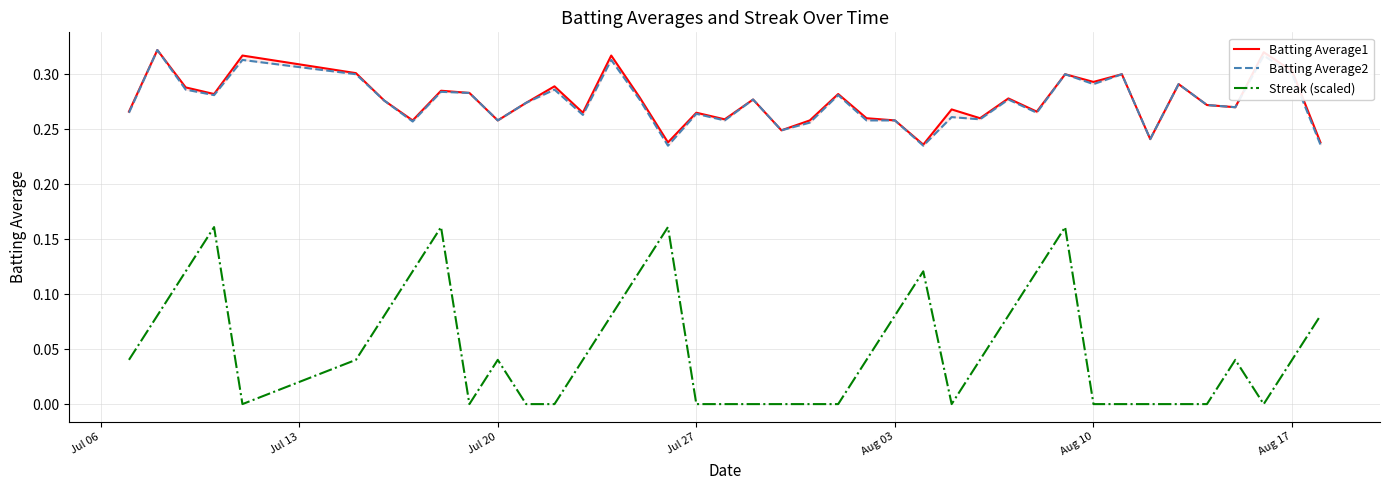

True or false: Streak (scaled) and Batting Average2 cross at least once.

False